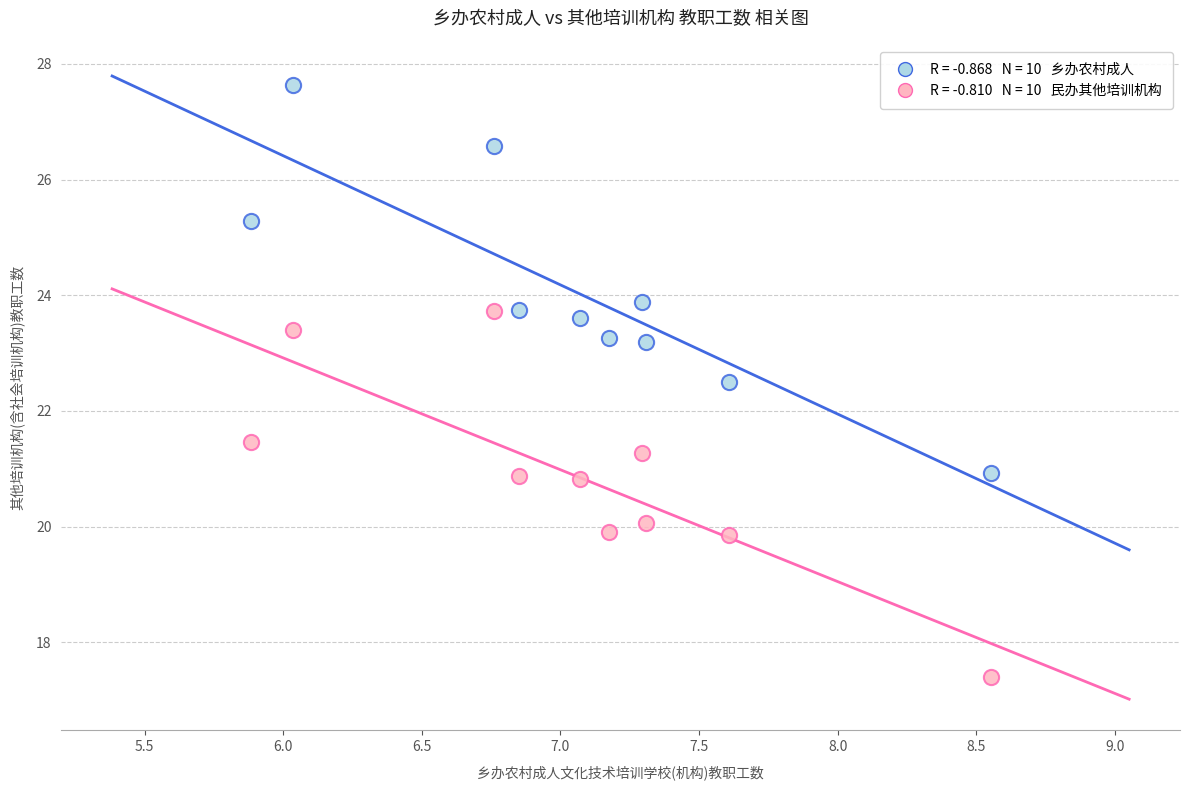

Across all data points, what is the range of Y values (max minus min)?

10.2